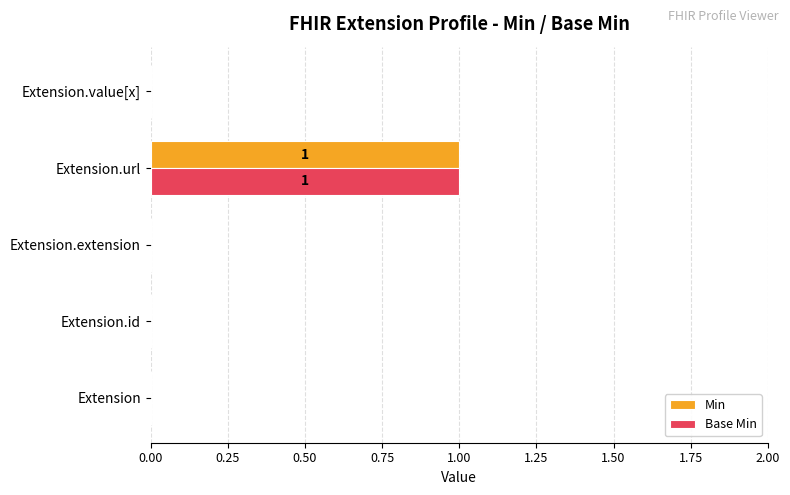

Is the value of Min at Extension.url greater than the value of Base Min at Extension.id?

Yes